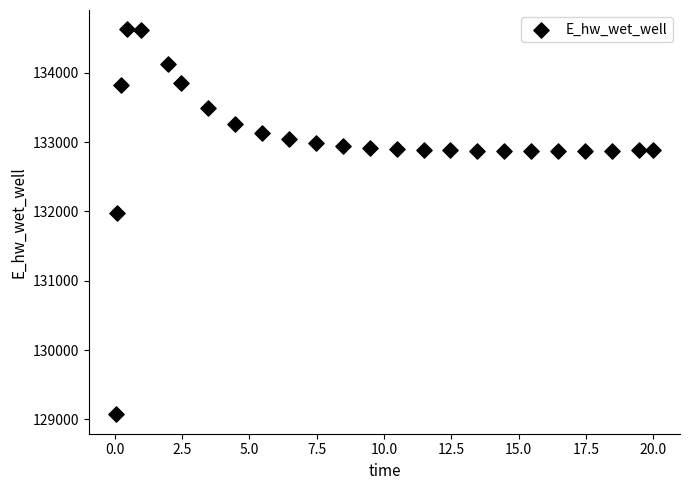

What is the range of X values (max minus min)?

20.0